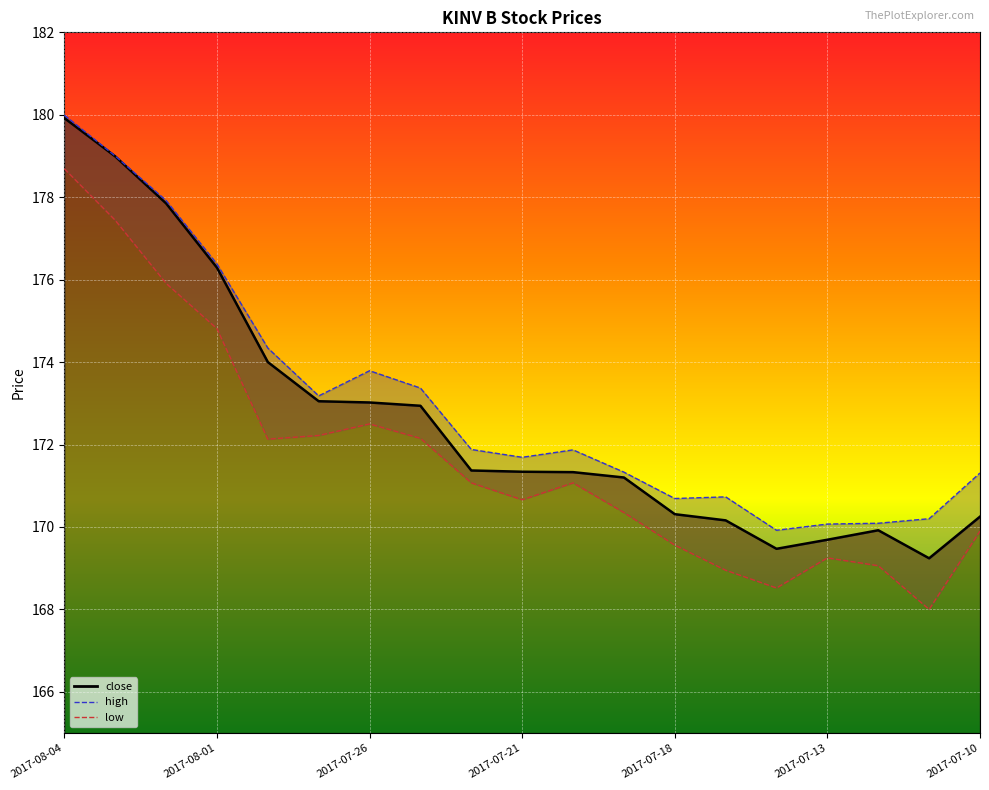

What is the sum of all close values?

3280.3